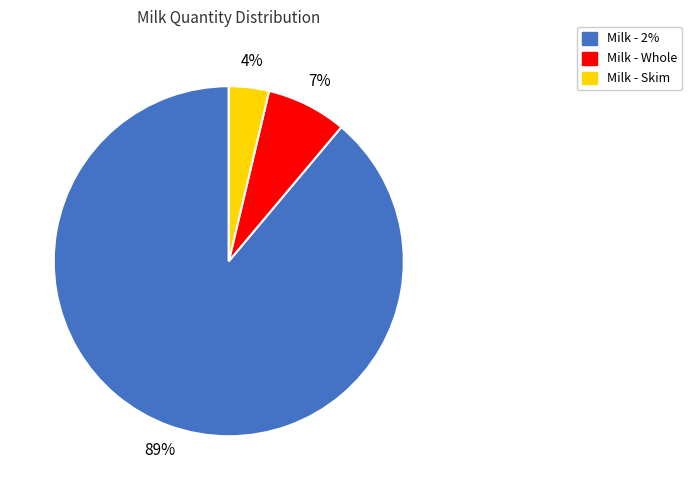

The Milk - Whole slice represents 20% of the pie. True or false?

False